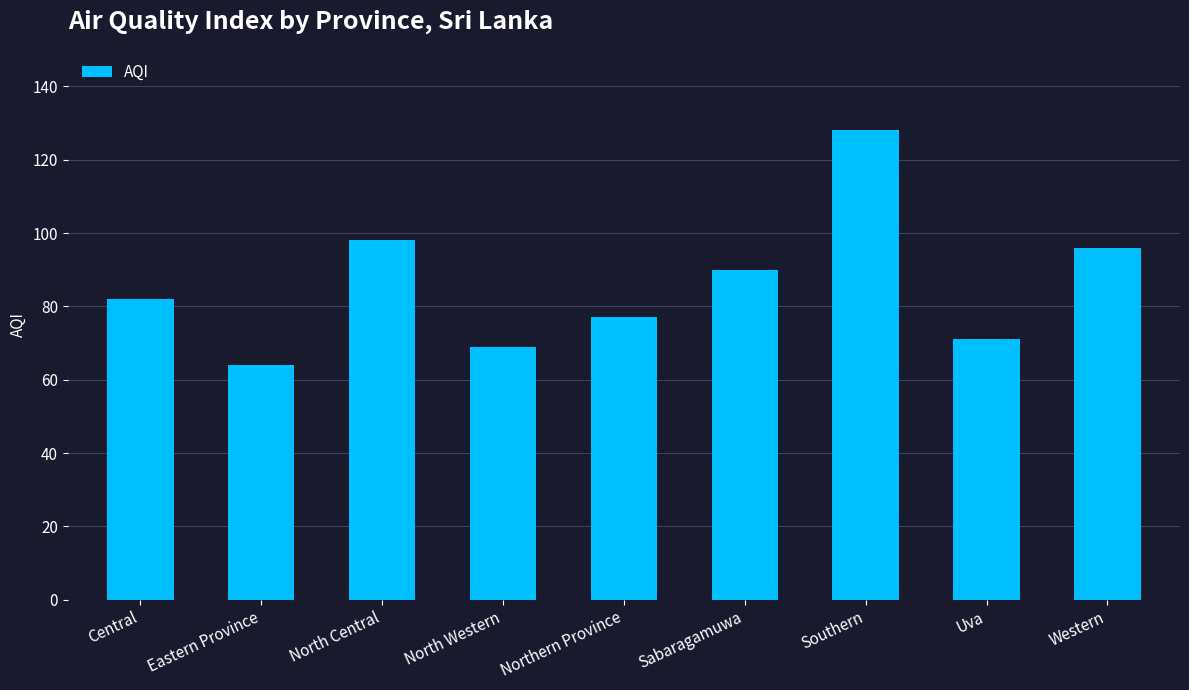

The value at Southern is 43. True or false?

False